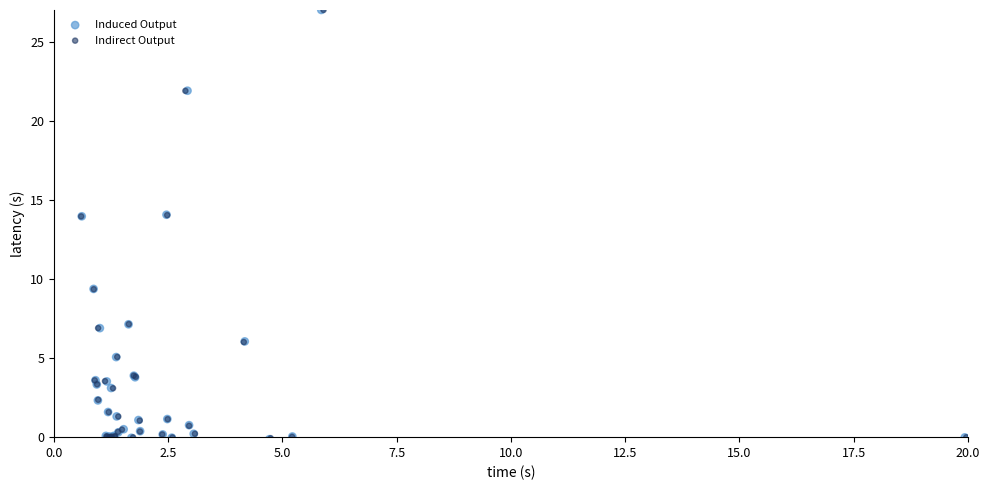

Which series has the largest Y range (max minus min)?

Induced Output